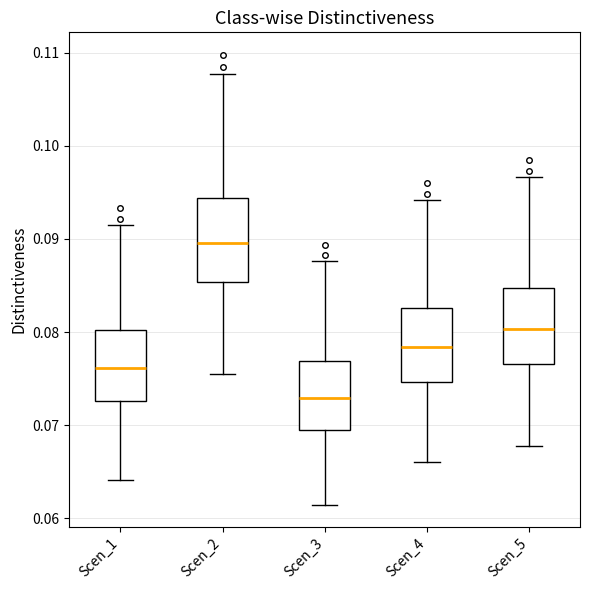

Reading left to right, read every box against the y-axis: the position of its median line, the range the box covers, and the ends of its whiskers. The values are not printed on the chart, so give them approximately, as read against the axis.

Scen_1: median 0.076, box 0.073 to 0.080, whiskers 0.064 to 0.092
Scen_2: median 0.090, box 0.085 to 0.094, whiskers 0.076 to 0.108
Scen_3: median 0.073, box 0.070 to 0.077, whiskers 0.061 to 0.088
Scen_4: median 0.078, box 0.075 to 0.083, whiskers 0.066 to 0.094
Scen_5: median 0.080, box 0.077 to 0.085, whiskers 0.068 to 0.097